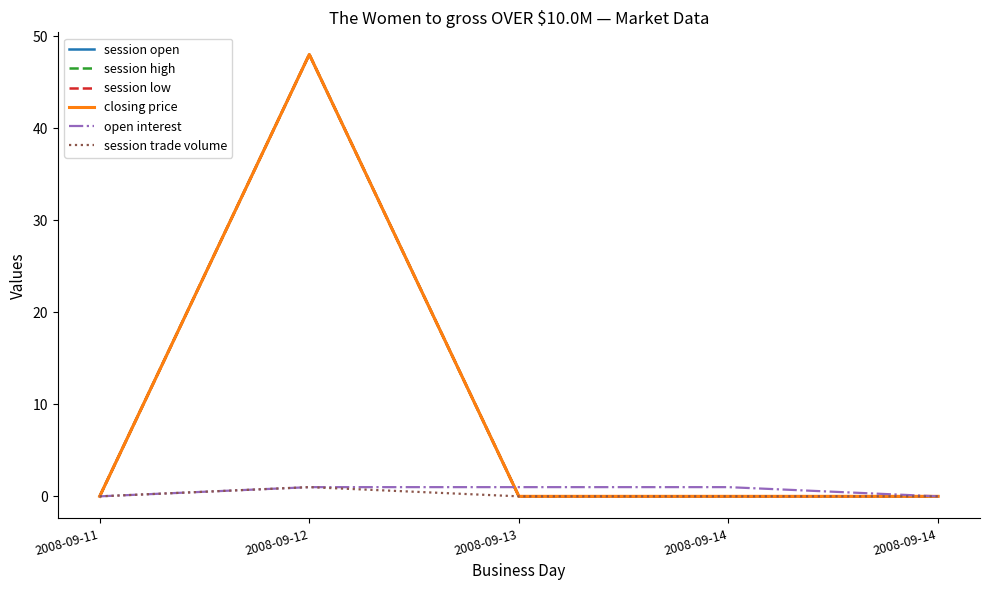

Which has a higher value, 2008-09-14 or 2008-09-12?

2008-09-12